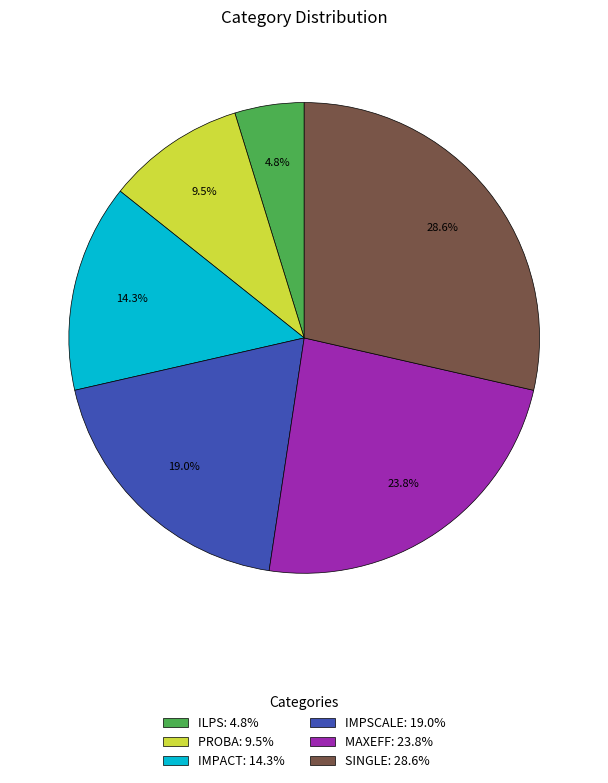

The SINGLE slice represents 40% of the pie. True or false?

False